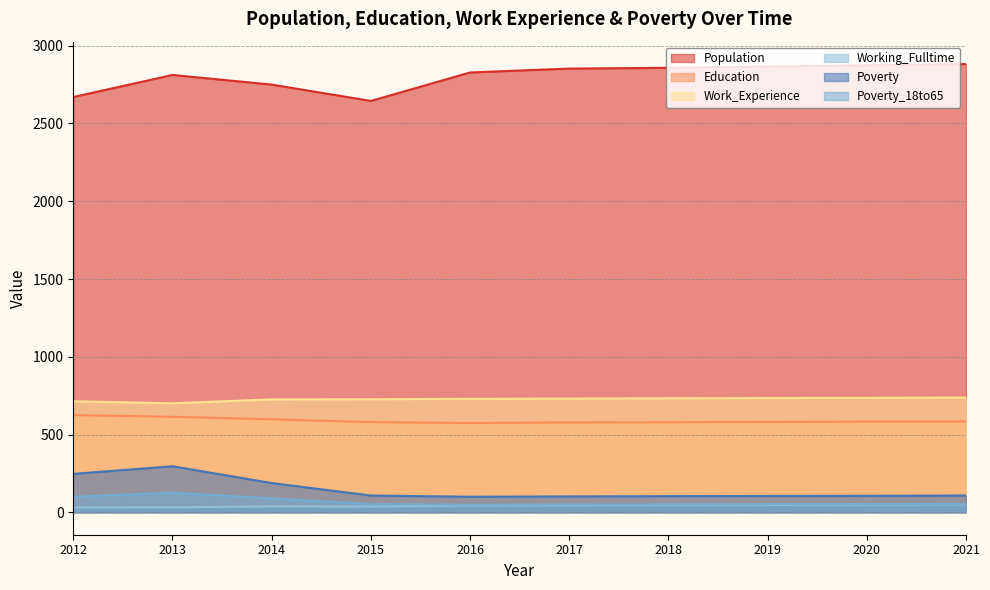

At which category is the sum across all series the highest?

2013